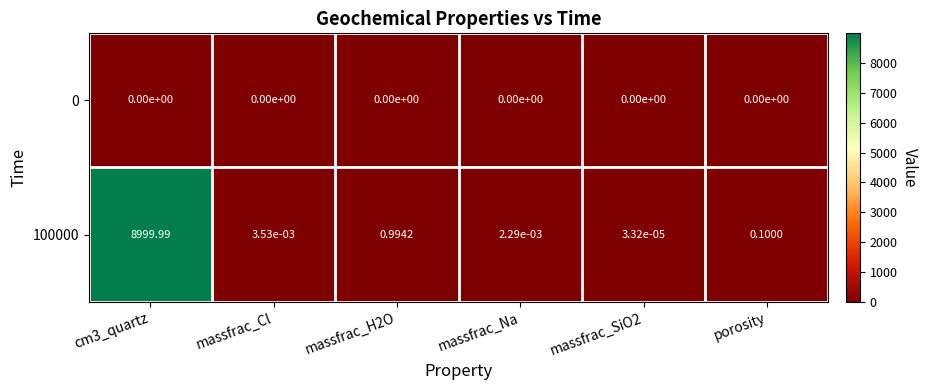

Is the value of 100000 at massfrac_SiO2 greater than the value of 0 at porosity?

Yes